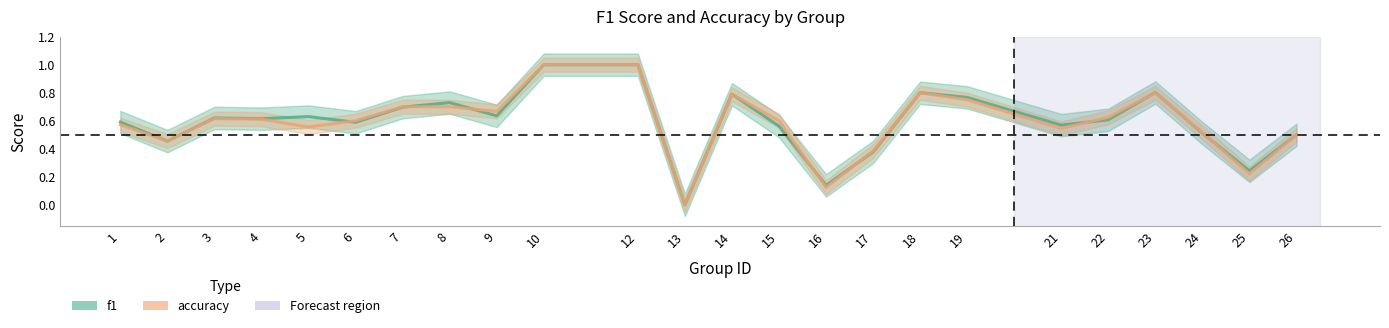

What is the value of the accuracy point at the 11th from the left?

1.0